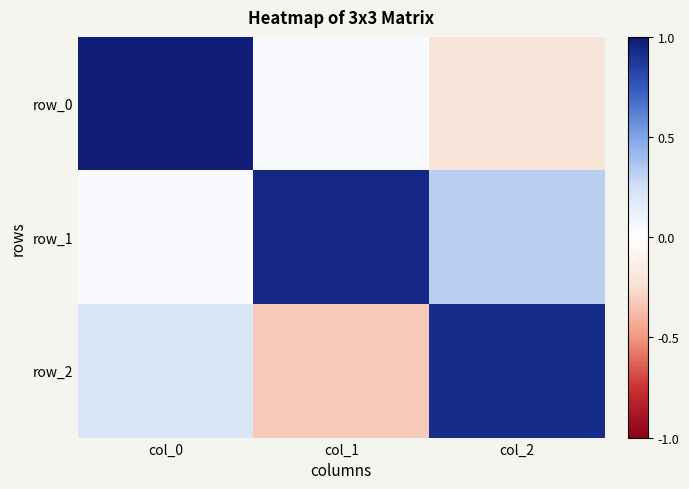

Between col_2 and col_1, which is larger?

col_1